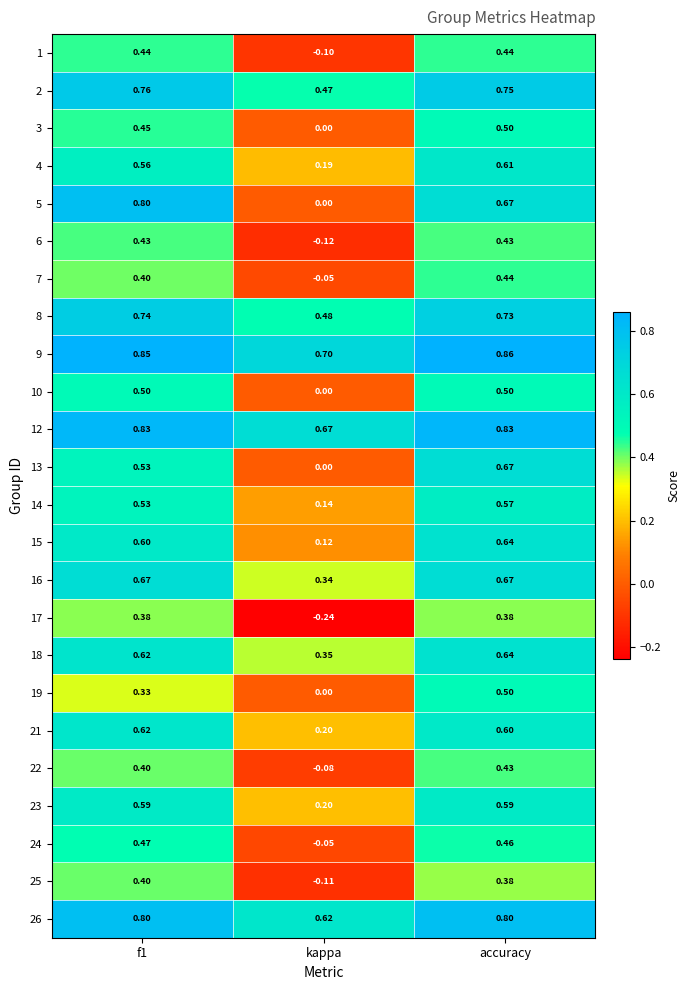

At which label is 26 closest to 0?

kappa